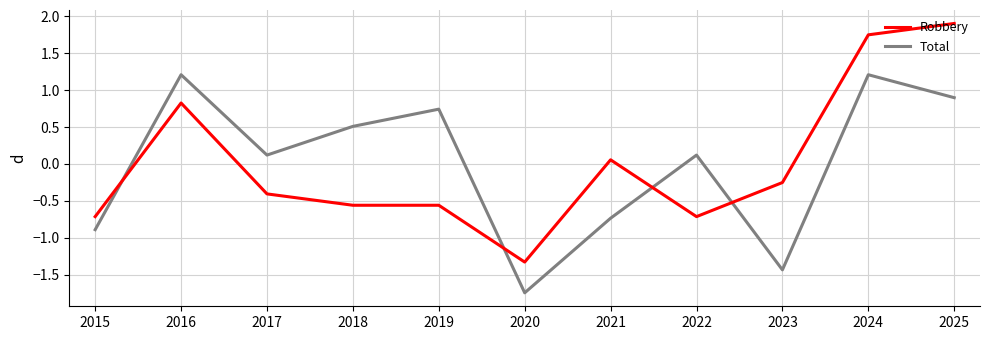

Rank the series by their maximum value, from lowest to highest.

Total, Robbery